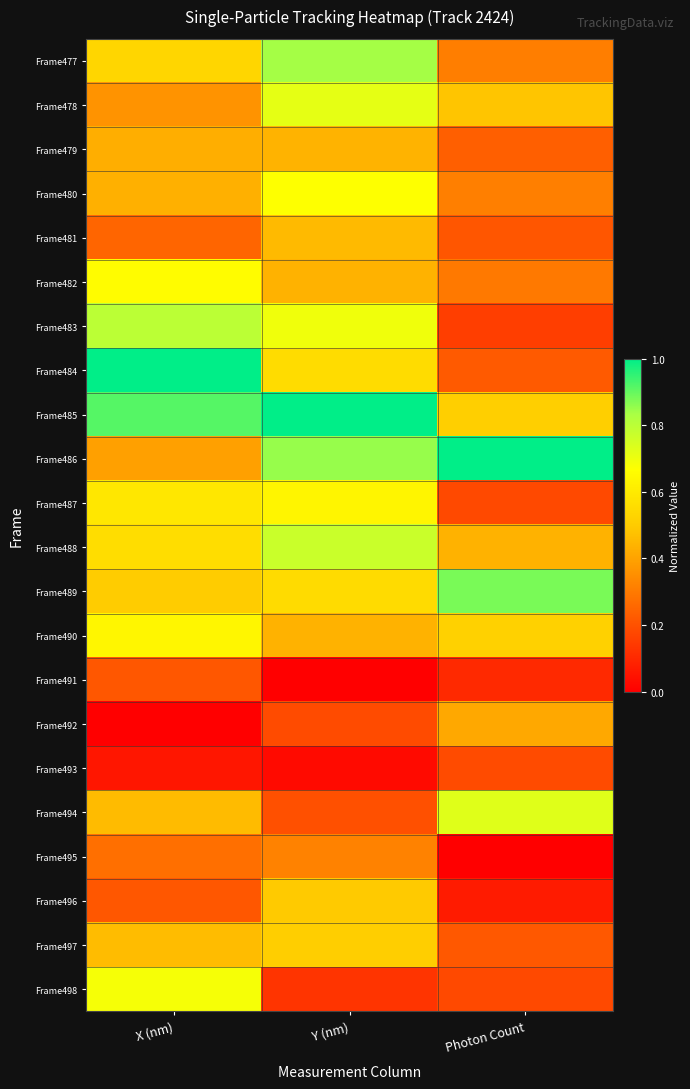

List the series in order of their peak value, lowest first.

Frame493, Frame491, Frame495, Frame492, Frame479, Frame481, Frame496, Frame497, Frame487, Frame490, Frame482, Frame480, Frame498, Frame478, Frame494, Frame488, Frame483, Frame477, Frame489, Frame484, Frame485, Frame486